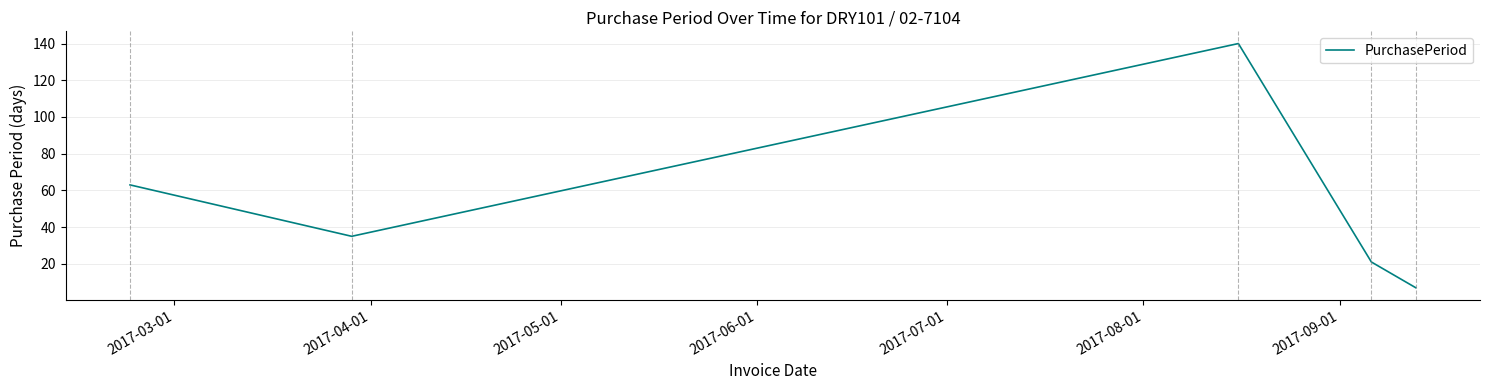

True or false: the data has more than 0 interior local peaks.

True